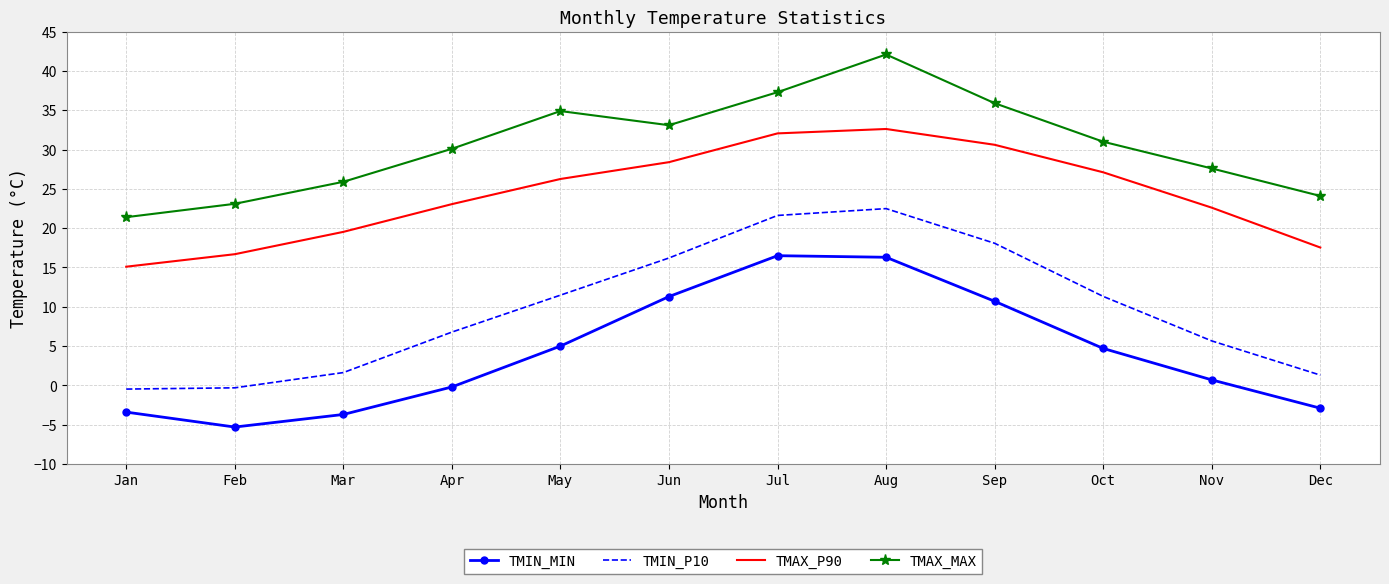

What is the sum of all TMAX_P90 values?

291.6